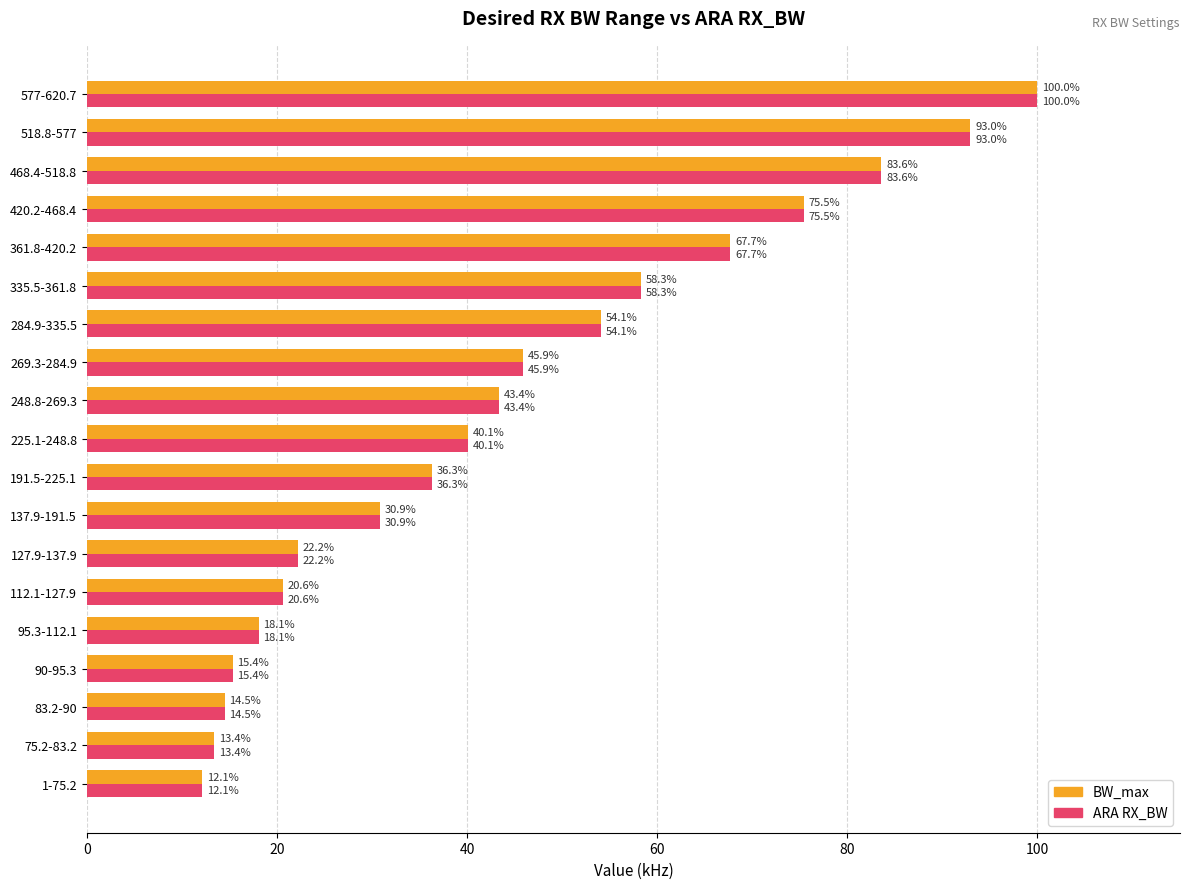

The ARA RX_BW series shows 43.4 at 248.8-269.3. True or false?

True